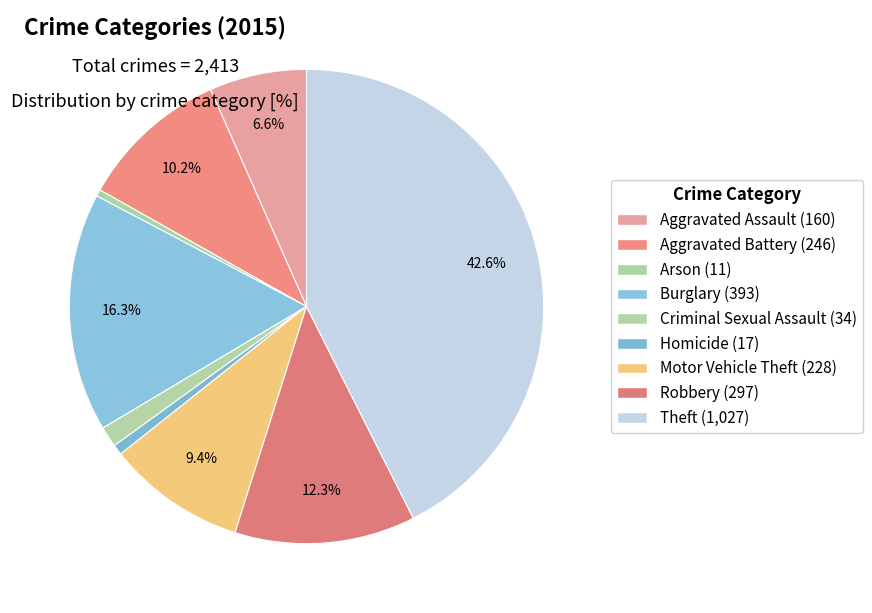

How many slices are in this pie chart?

9